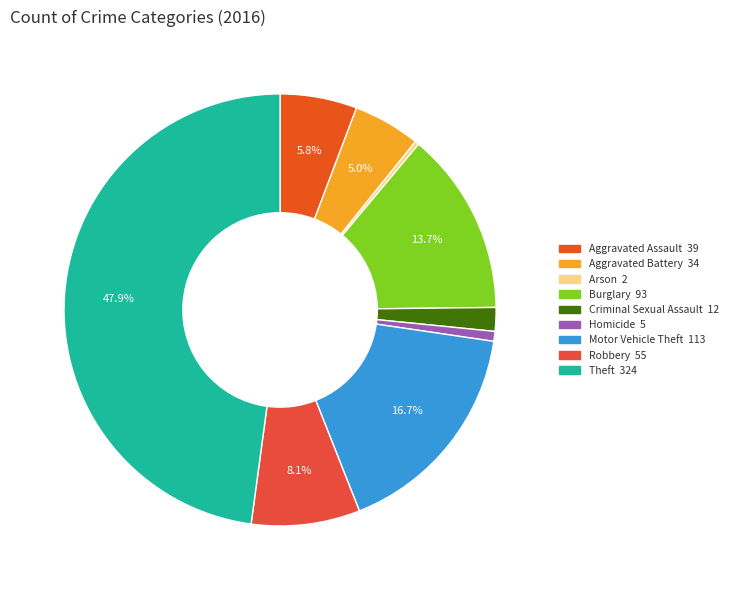

Is there a majority slice in this chart?

No